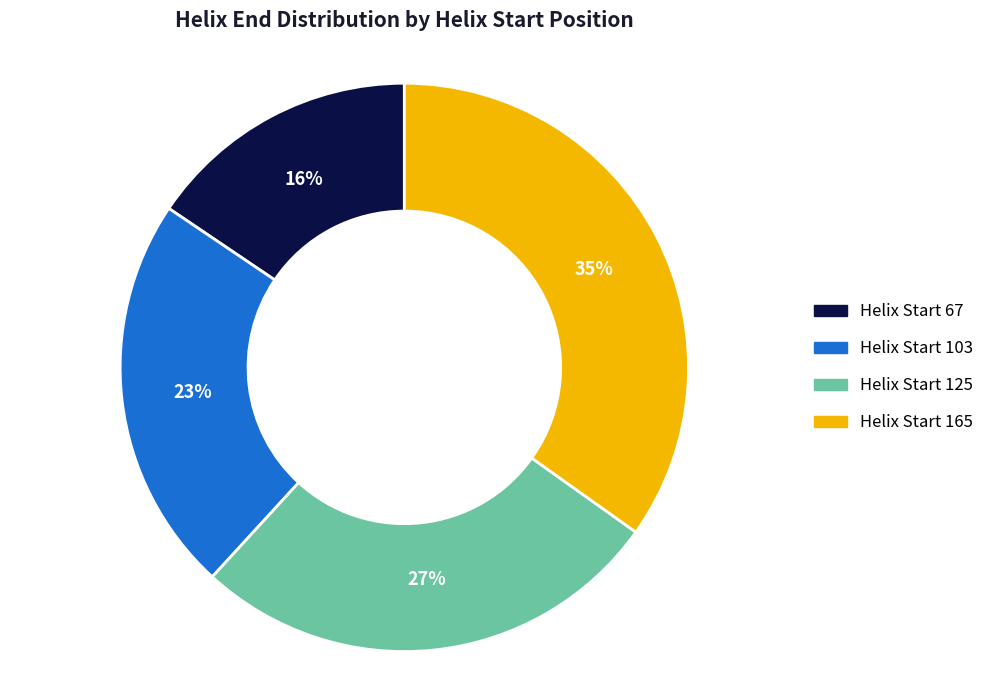

Approximately how many times larger is the value at Helix Start 125 compared to Helix Start 67?

1.7